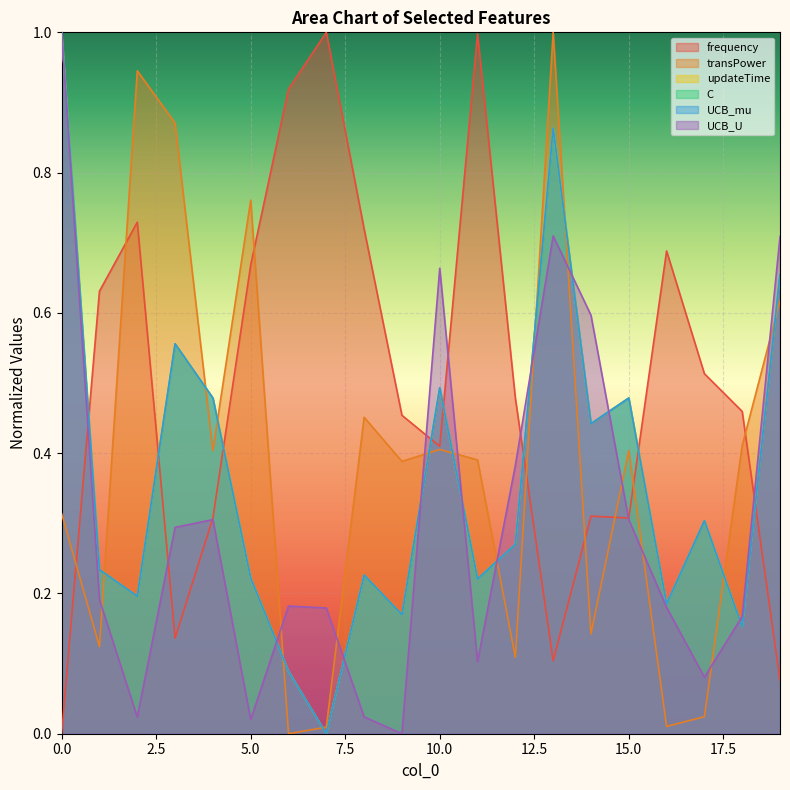

Rank the series by their maximum value, from highest to lowest.

frequency, transPower, updateTime, C, UCB_mu, UCB_U